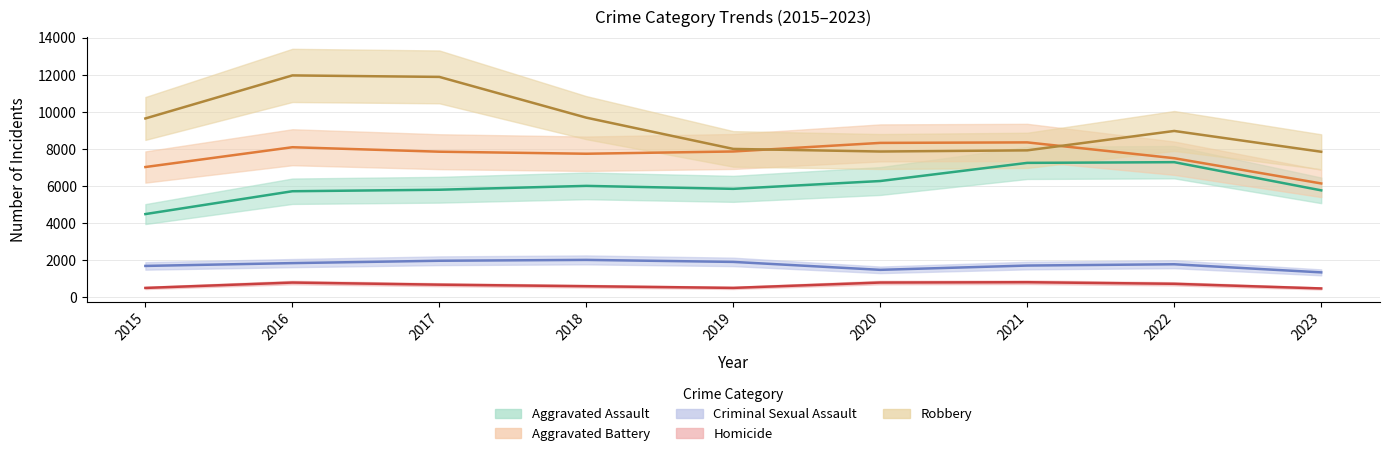

How many Aggravated Battery values are between 7494 and 8086?

5